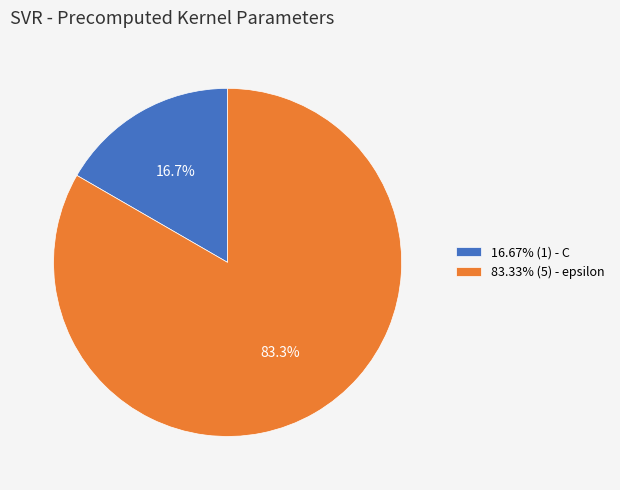

Approximately how many times larger is the value at 83.33% (5) - epsilon compared to 16.67% (1) - C?

5.0